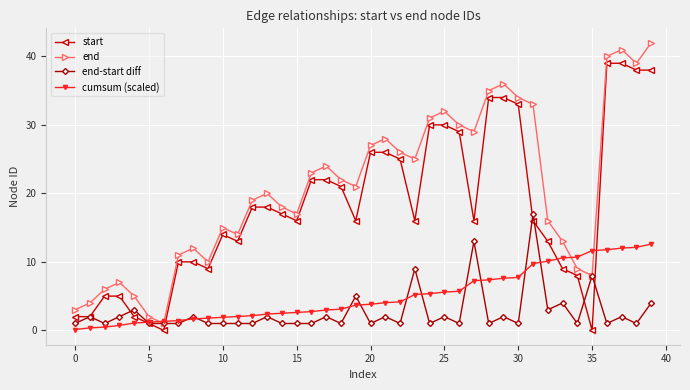

In end, how many points are higher than both neighbors (excluding endpoints)?

9